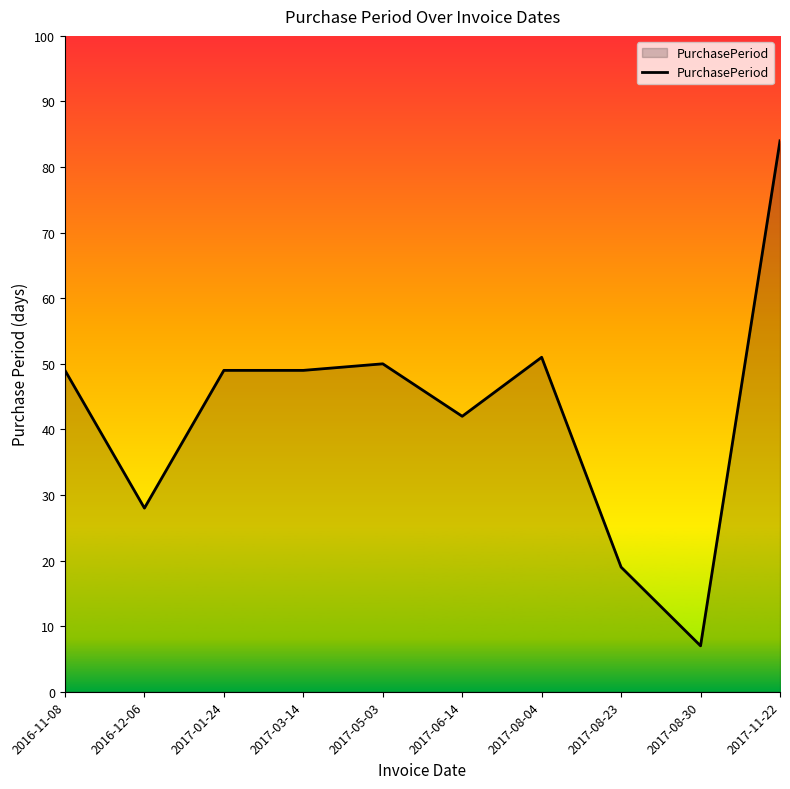

What is the smallest value displayed?

7